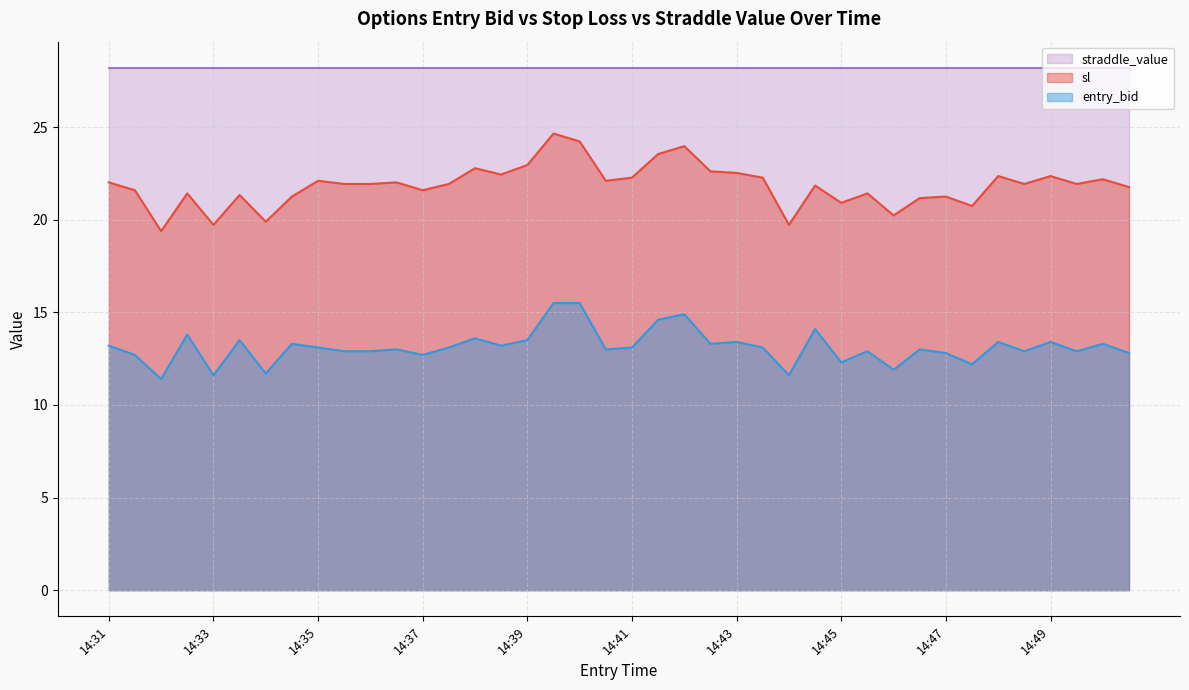

What is the value of the entry_bid point at the 17th from the left?

13.5